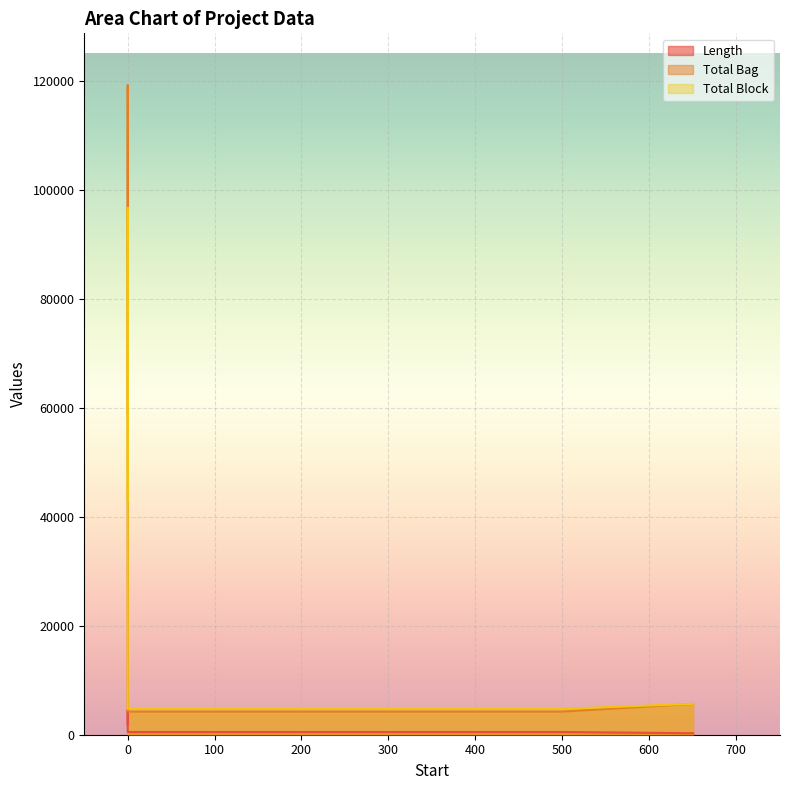

How many lines are shown in the chart?

3